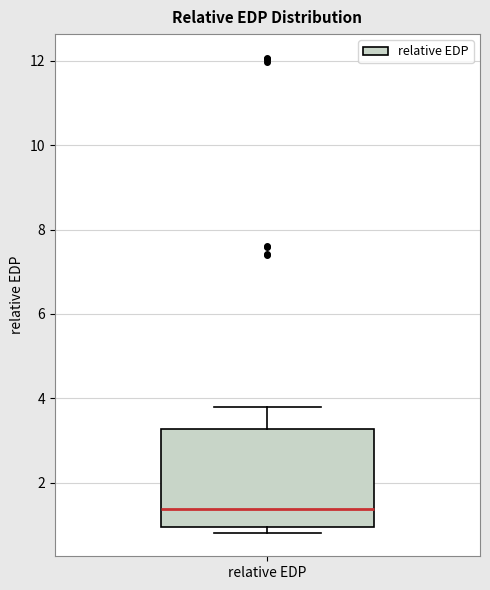

Where does the upper whisker of the box for relative EDP end on the y-axis? The values are not printed on the chart, so give them approximately, as read against the axis.

3.8